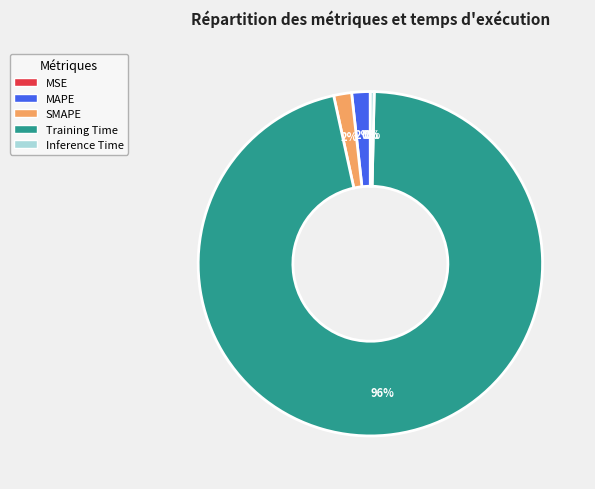

What percentage is the MAPE slice, to the nearest percent?

2%